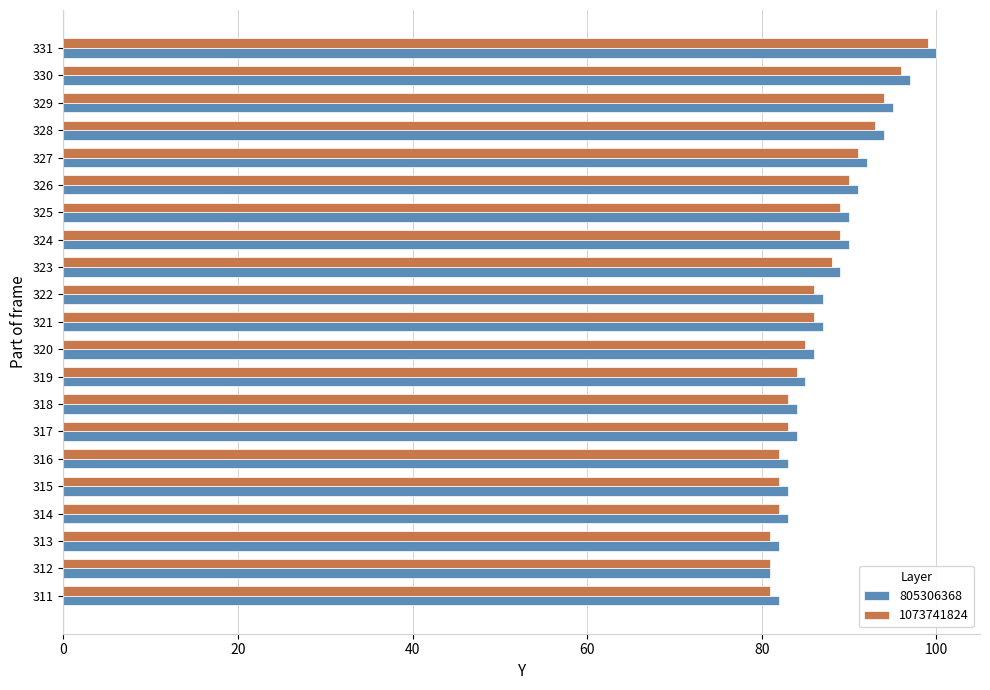

What is the difference between the maximum and minimum values in the 1073741824 series?

18